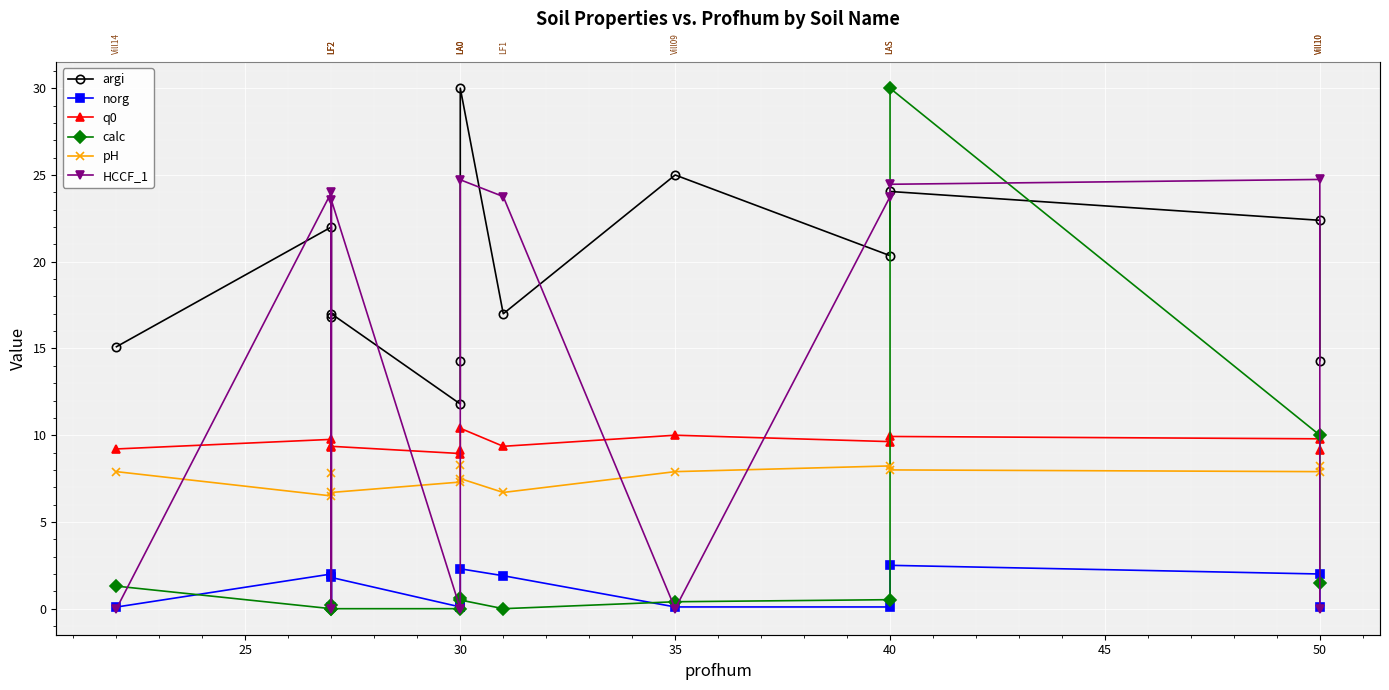

Count the number of data series in this chart.

6